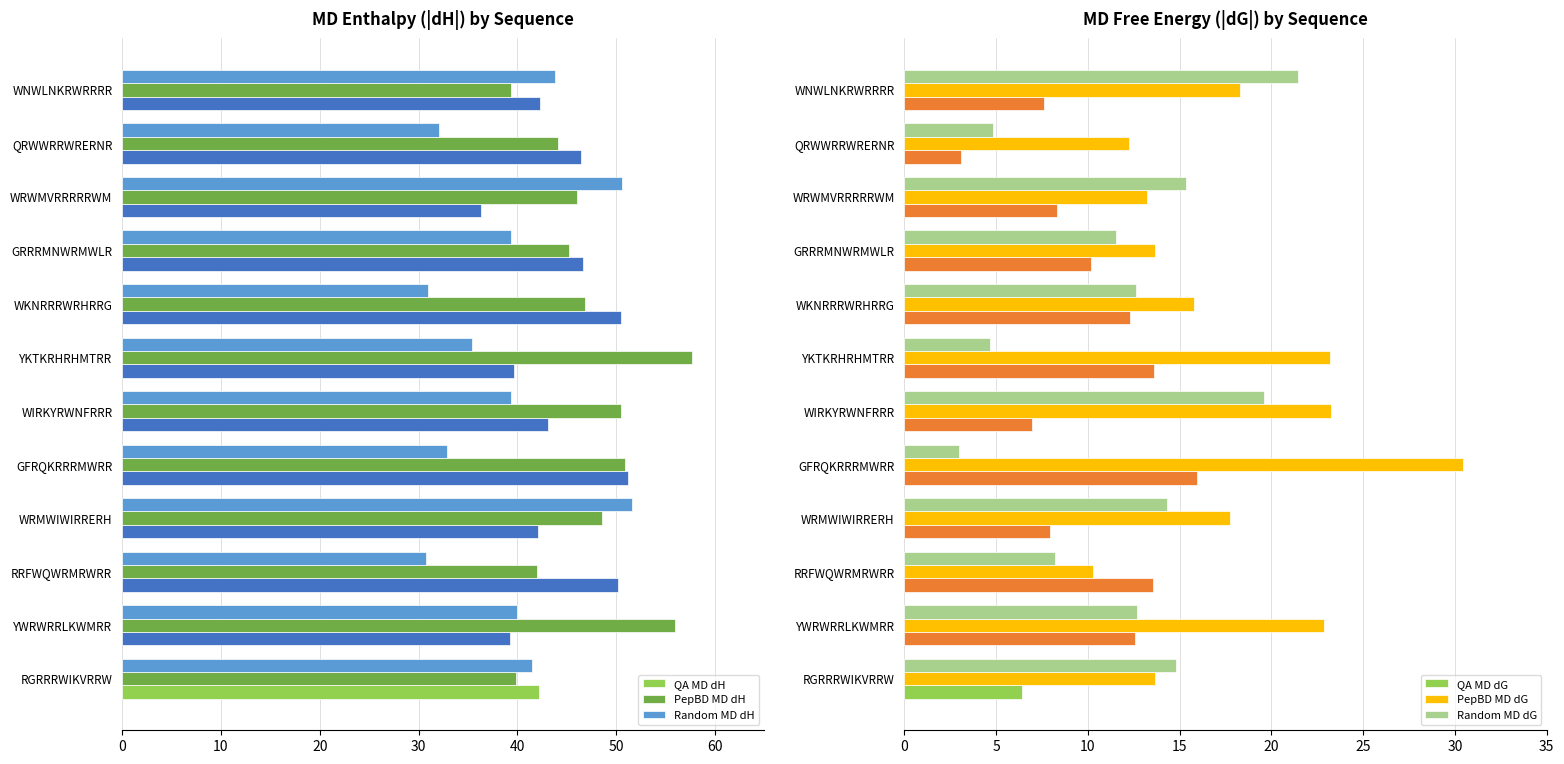

Which series has the largest range (max minus min)?

Random MD dH